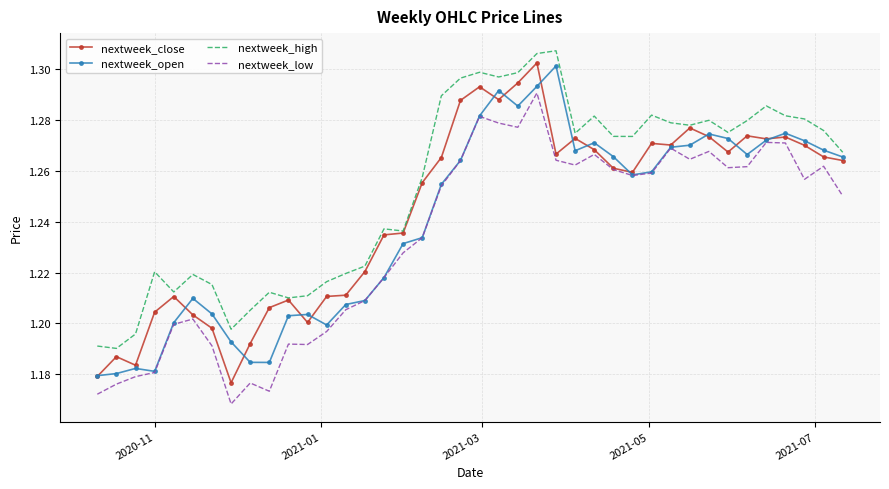

Which series has the largest total across all categories?

nextweek_high